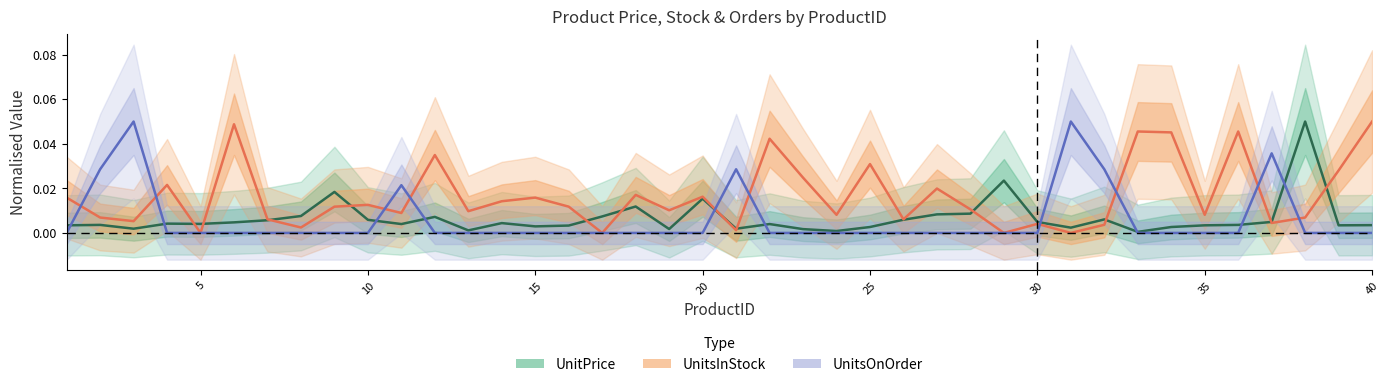

How many intersections are there between UnitPrice and UnitsInStock?

12